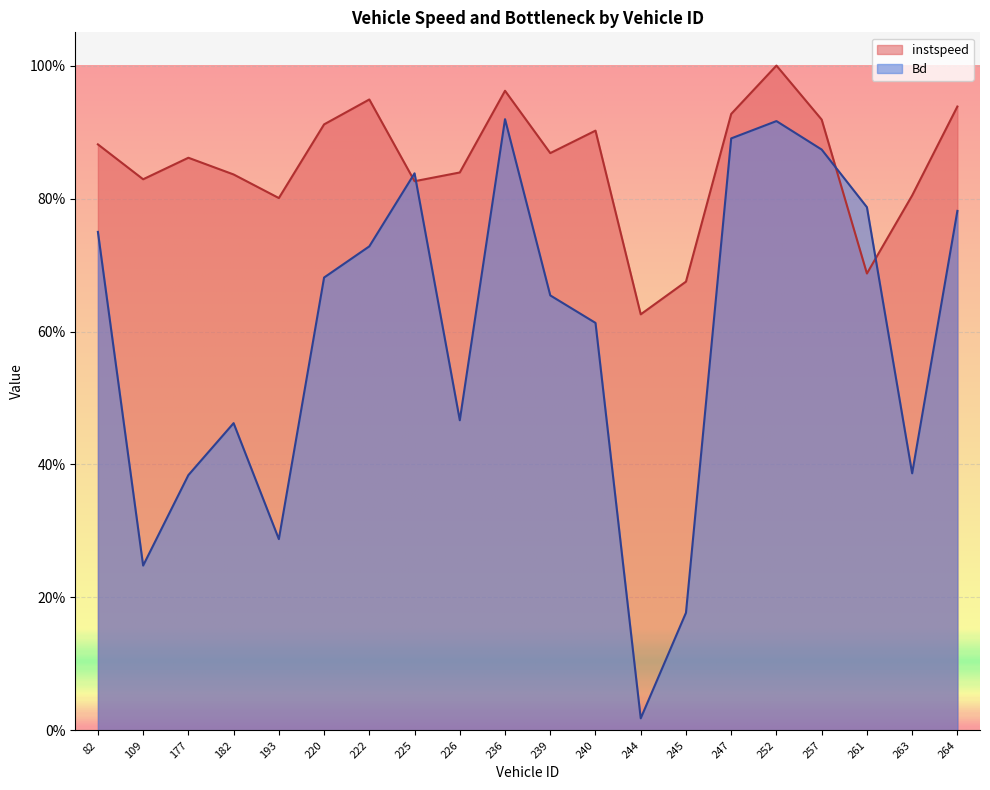

List the labels in order of instspeed value, smallest first.

244, 245, 261, 193, 263, 225, 109, 182, 226, 177, 239, 82, 240, 220, 257, 247, 264, 222, 236, 252